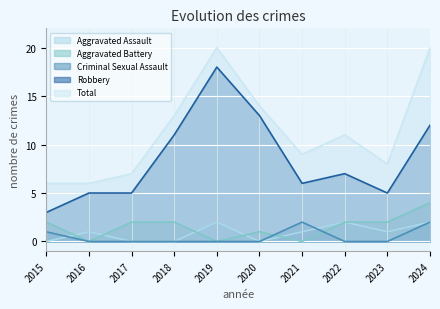

The Criminal Sexual Assault series shows 0 at 2020. True or false?

True